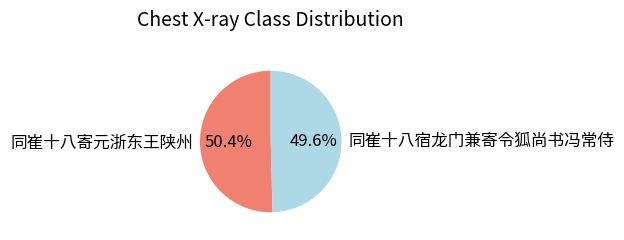

Does 同崔十八宿龙门兼寄令狐尚书冯常侍 account for over 50% of the chart?

No